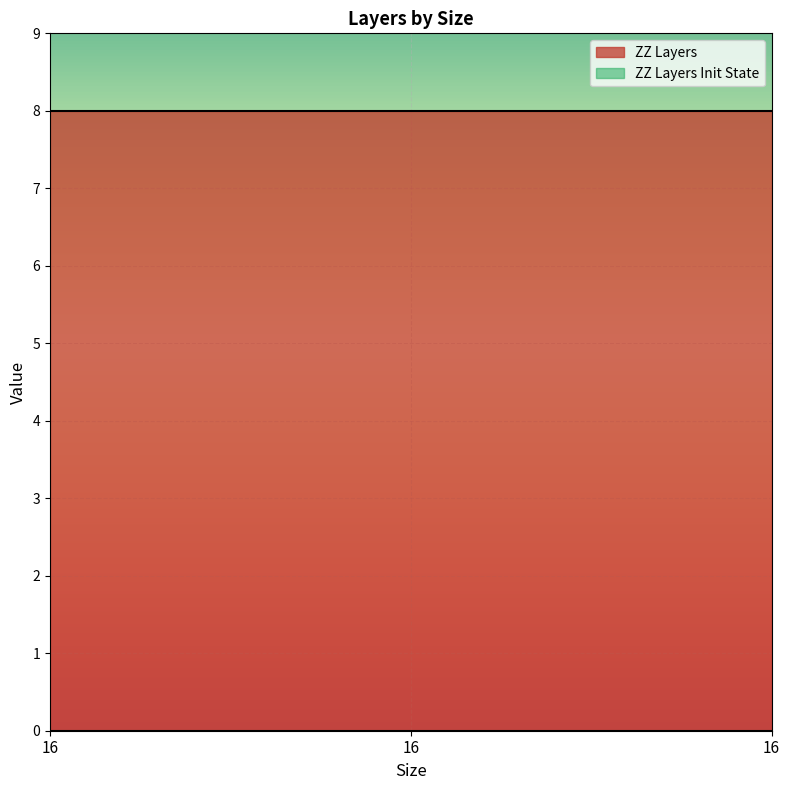

Reading right to left, list all the values displayed in this chart.

ZZ Layers: 16=8	16=8	16=8
ZZ Layers Init State: 16=0	16=0	16=0